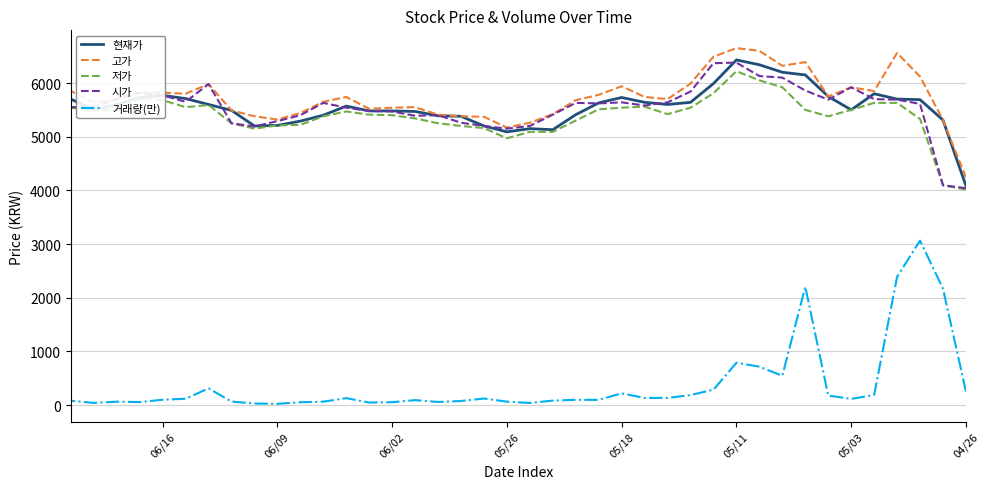

Rank the series by their maximum value, from lowest to highest.

거래량(만), 저가, 시가, 현재가, 고가